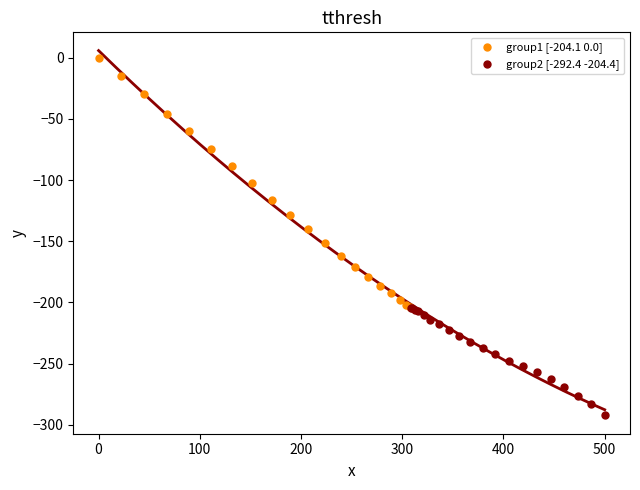

Which series reaches the maximum Y coordinate?

group1 [-204.1 0.0]